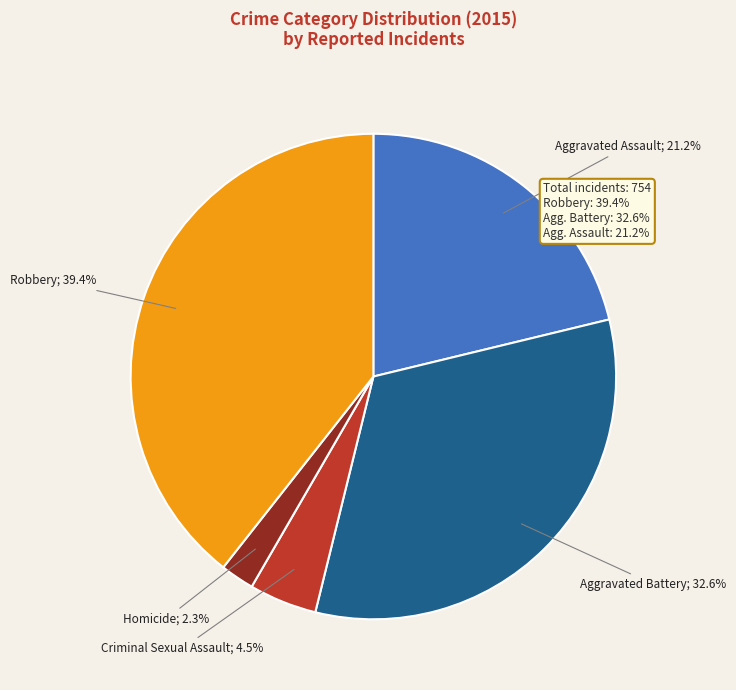

Is there a majority slice in this chart?

No